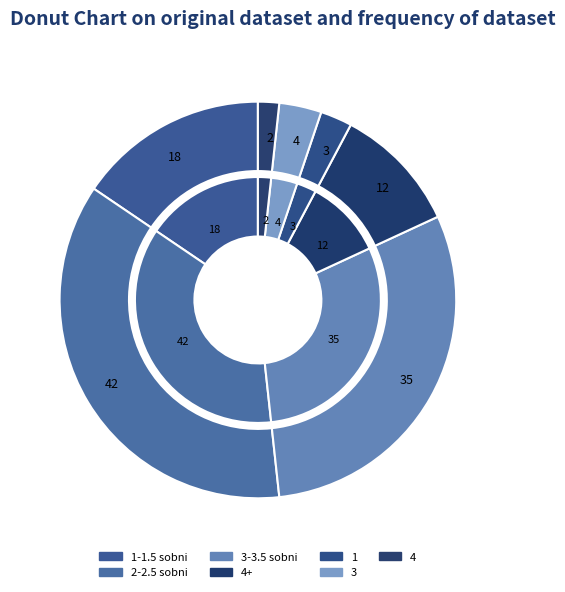

What percentage is the 4 slice, to the nearest percent?

2%